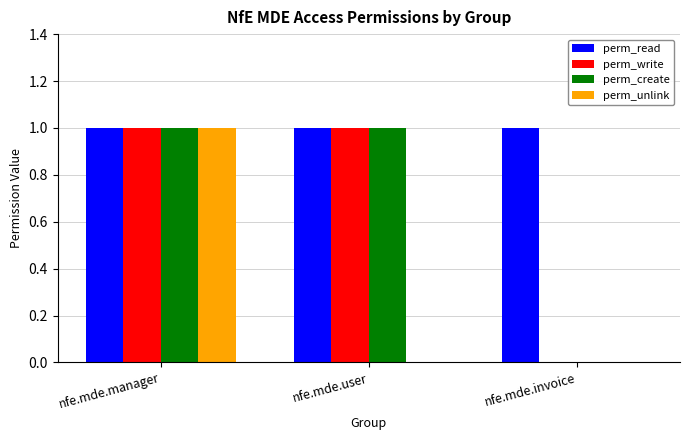

Is it true that perm_create equals 1 at nfe.mde.manager?

True